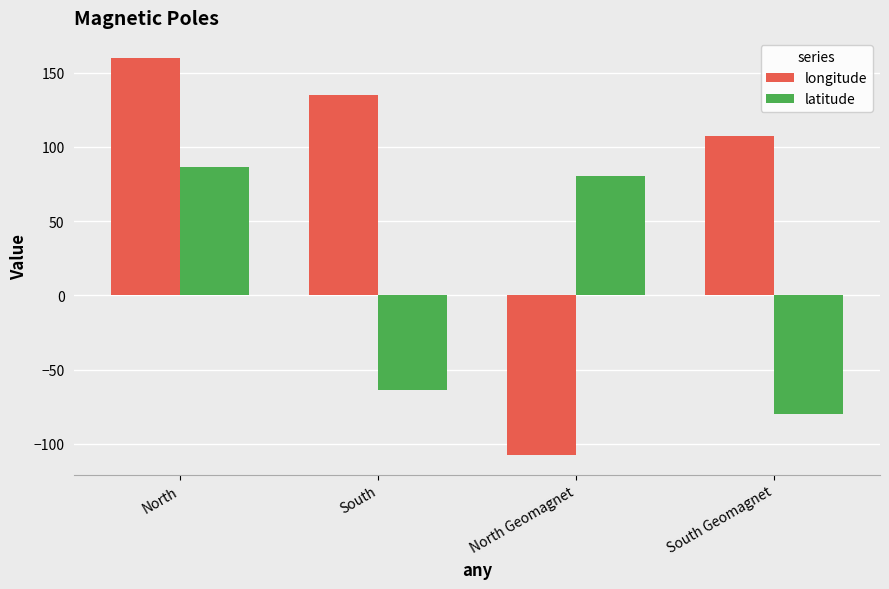

Is it true that longitude equals 251.5 at North?

False